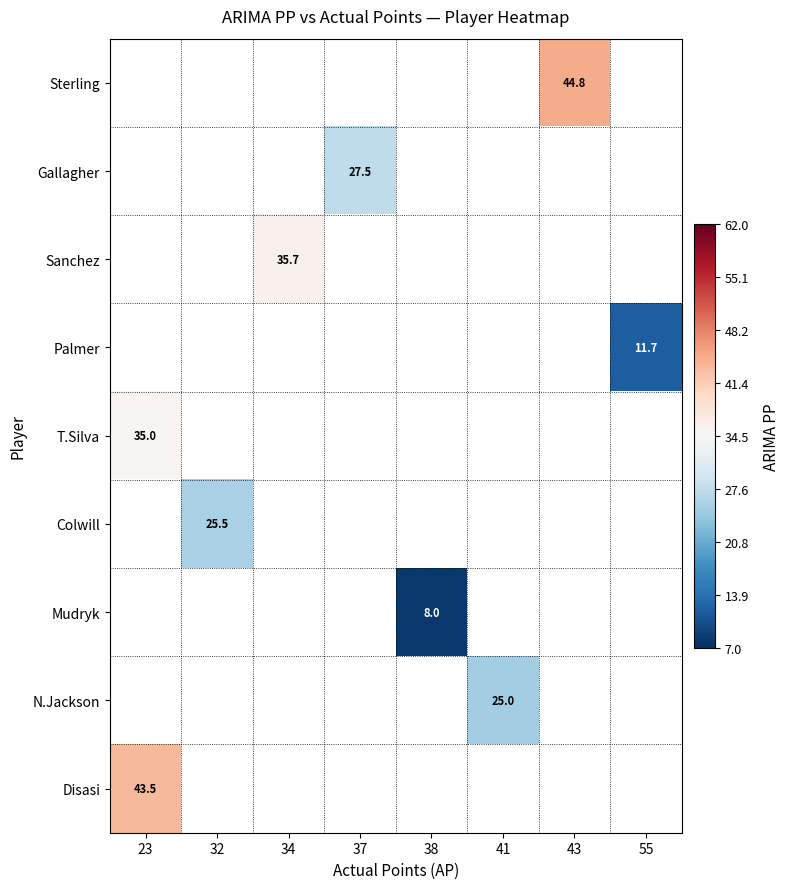

Which category has the highest value in the Disasi series?

23